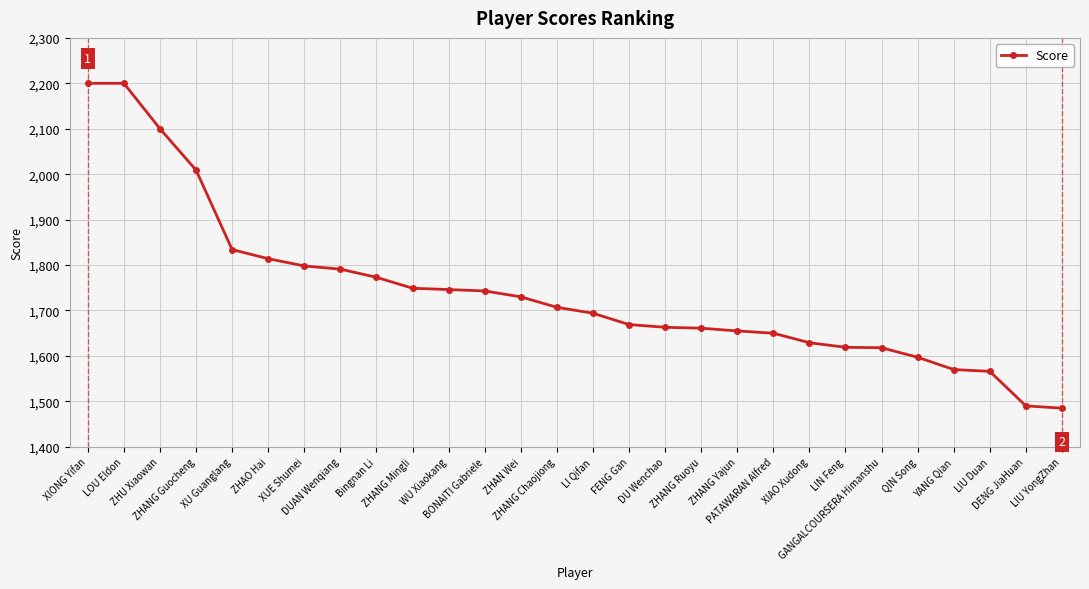

How many lines are shown in the chart?

1